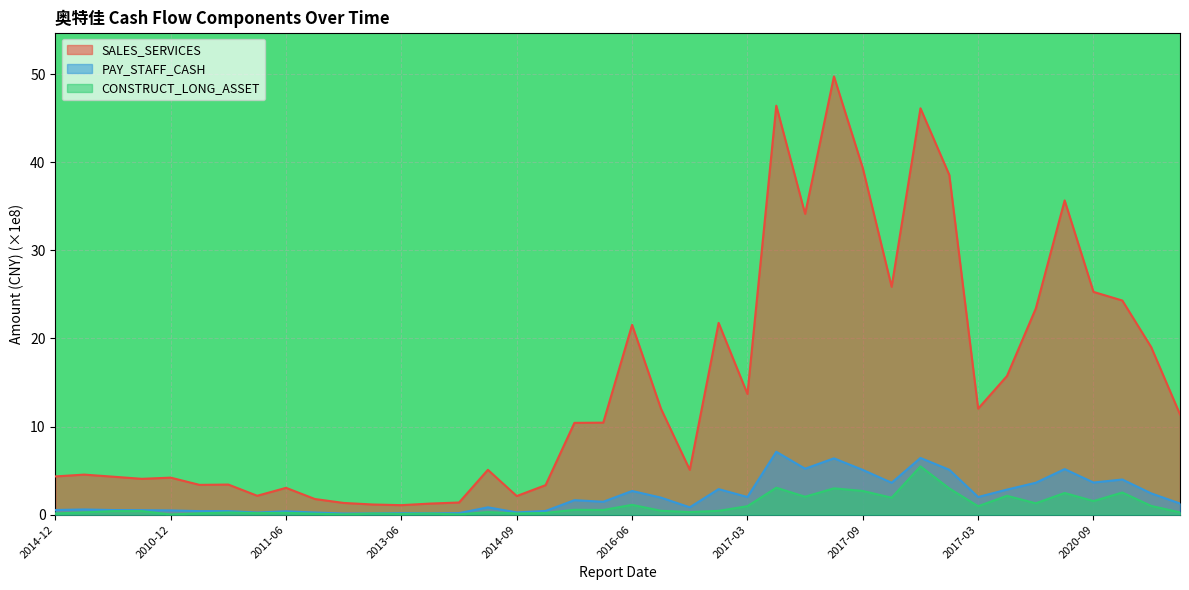

The CONSTRUCT_LONG_ASSET series shows 0.0 at 2010-12. True or false?

True